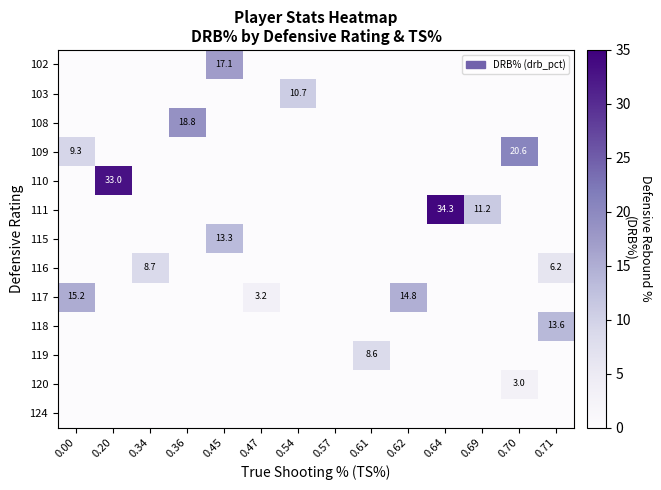

Which has a higher value, 0.64 or 0.00?

0.64